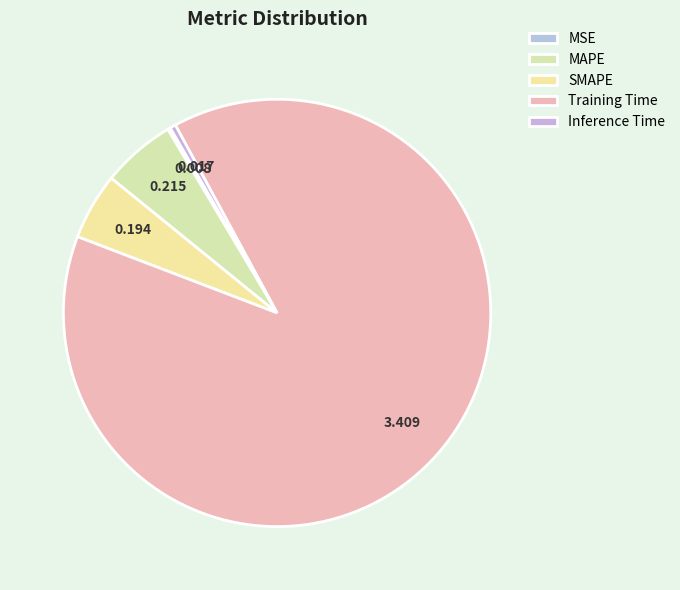

How many segments does this pie chart have?

5